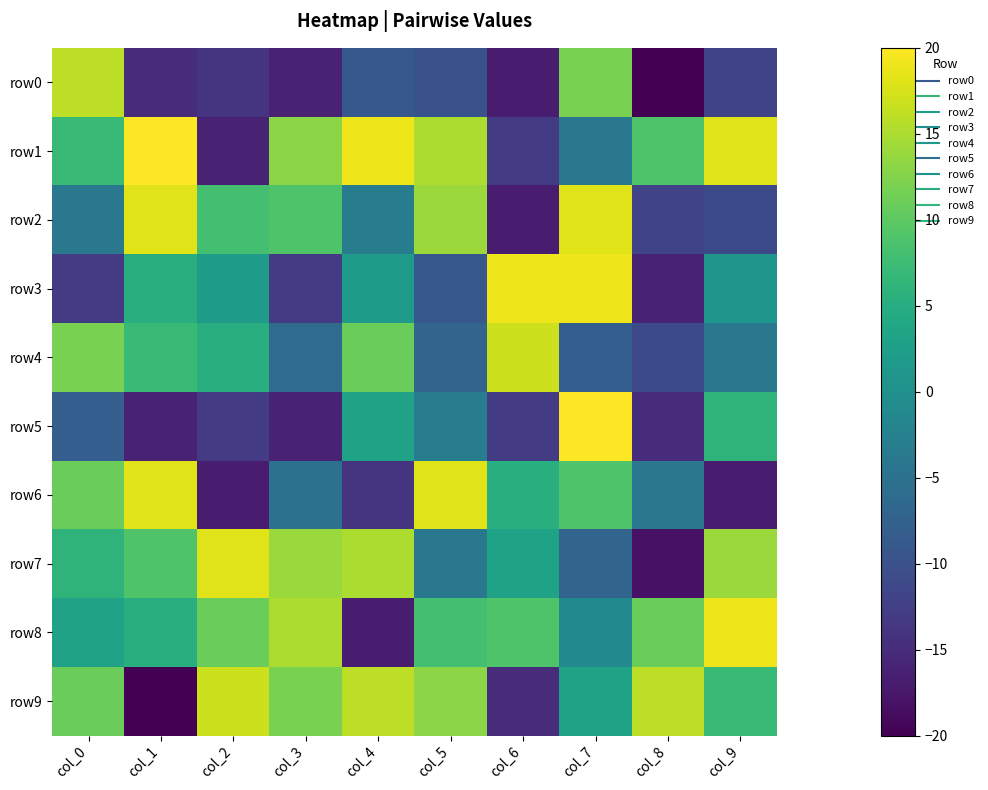

How many categories are shown in the chart?

10